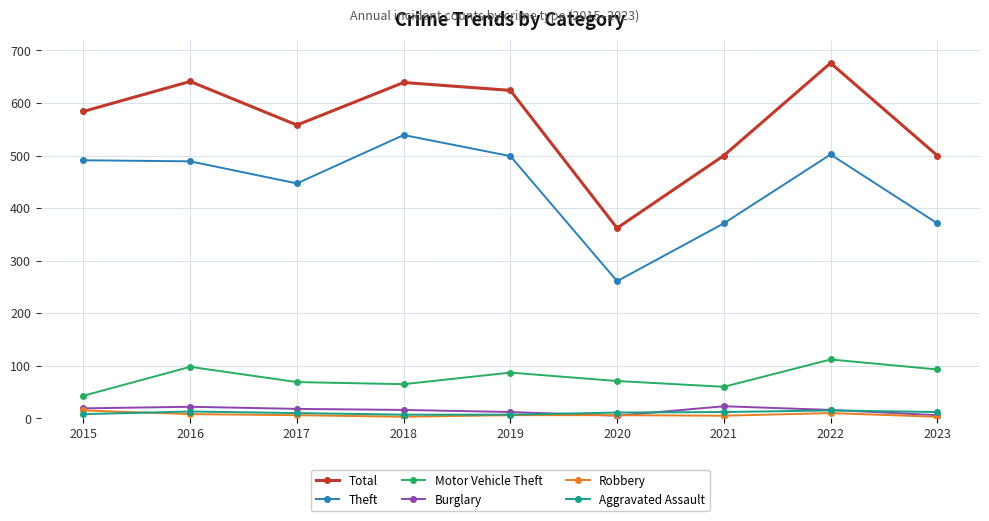

Which category has the highest value across all series?

2022